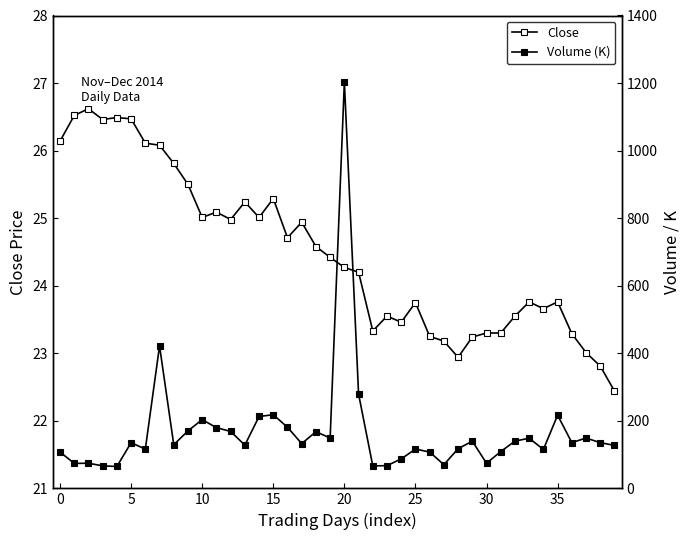

Reading left to right, what are all the values shown in this chart?

Close: 26.1	26.5	26.6	26.5	26.5	26.5	26.1	26.1	25.8	25.5	25.0	25.1	25.0	25.2	25.0	25.3	24.7	24.9	24.6	24.4	24.3	24.2	23.3	23.6	23.5	23.8	23.2	23.2	22.9	23.2	23.3	23.3	23.6	23.8	23.7	23.8	23.3	23.0	22.8	22.4
Volume (K): 107.6	73.9	74.4	66.7	64.8	135.3	116.2	421.7	129.1	170.2	203.5	179.7	168.6	128.0	212.8	218.0	180.9	132.5	167.8	149.0	1203.3	279.2	66.4	67.3	87.2	116.4	107.5	70.1	117.4	139.7	74.3	109.0	139.9	148.5	115.2	216.6	135.5	148.9	135.4	127.2